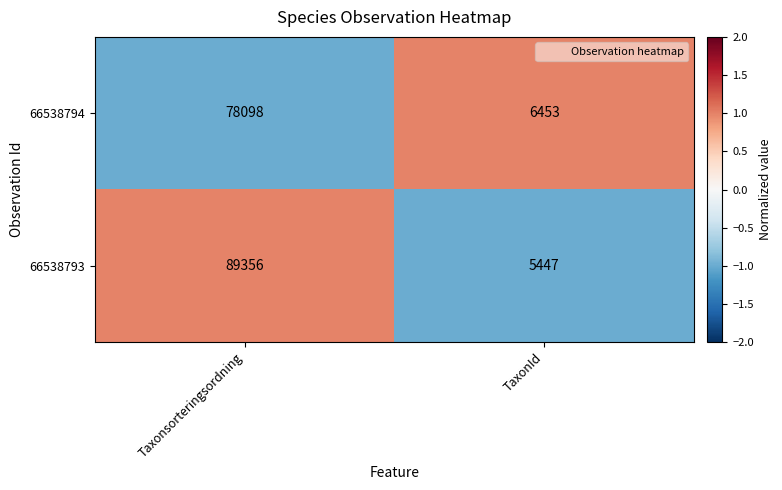

Which series has the largest range (max minus min)?

66538793